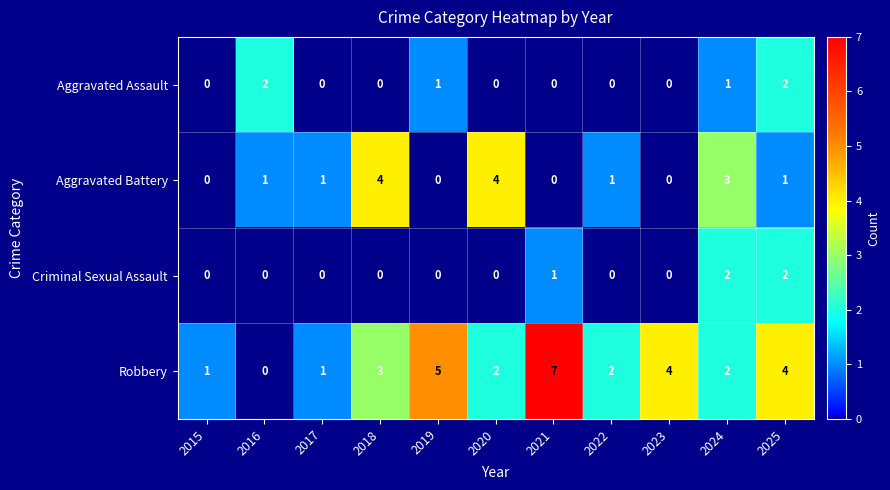

True or false: Robbery has a value of 2 at 2024.

True